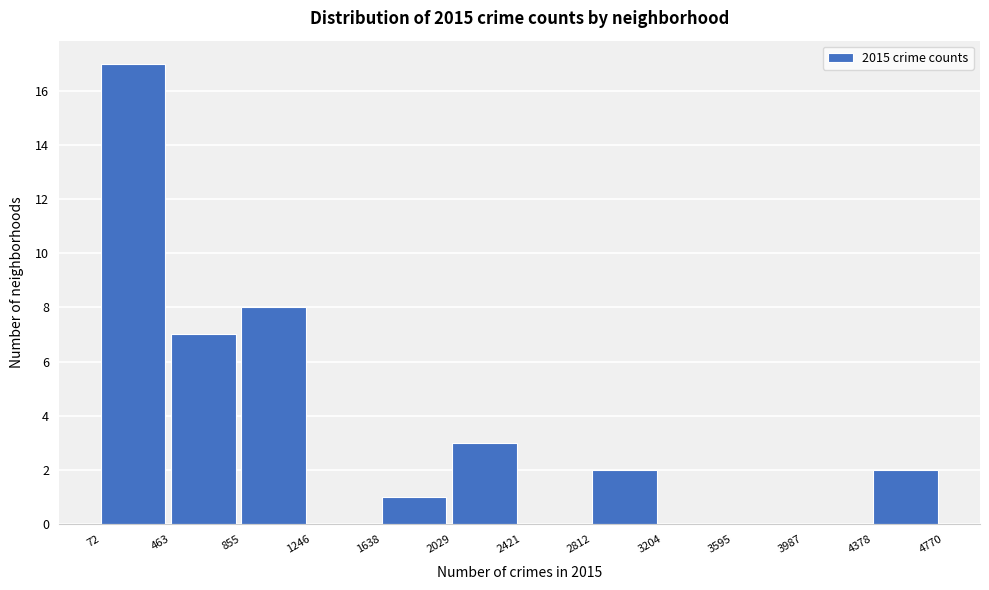

Reading left to right, transcribe this chart: for each bar, give the range it covers on the x-axis and its height. The values are not printed on the chart, so give them approximately, as read against the axis.

72 to 463: 17
463 to 855: 7
855 to 1246: 8
1246 to 1638: 0
1638 to 2029: 1
2029 to 2421: 3
2421 to 2812: 0
2812 to 3204: 2
3204 to 3595: 0
3595 to 3987: 0
3987 to 4378: 0
4378 to 4770: 2